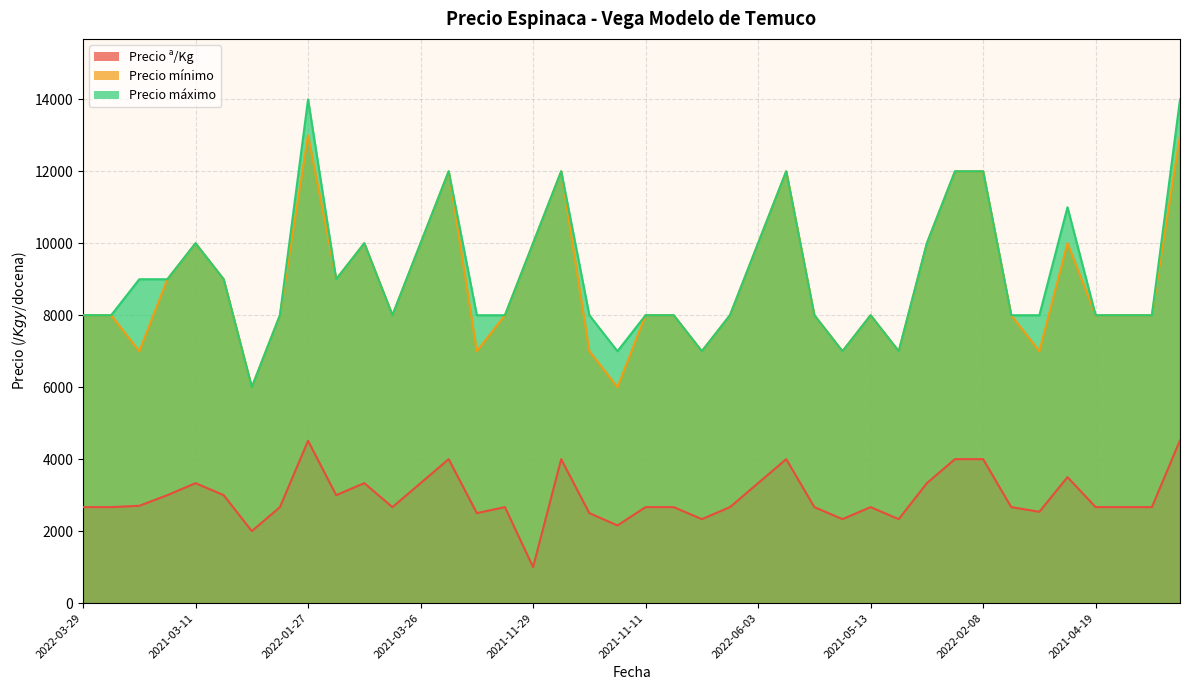

How many data points does each series have?

40